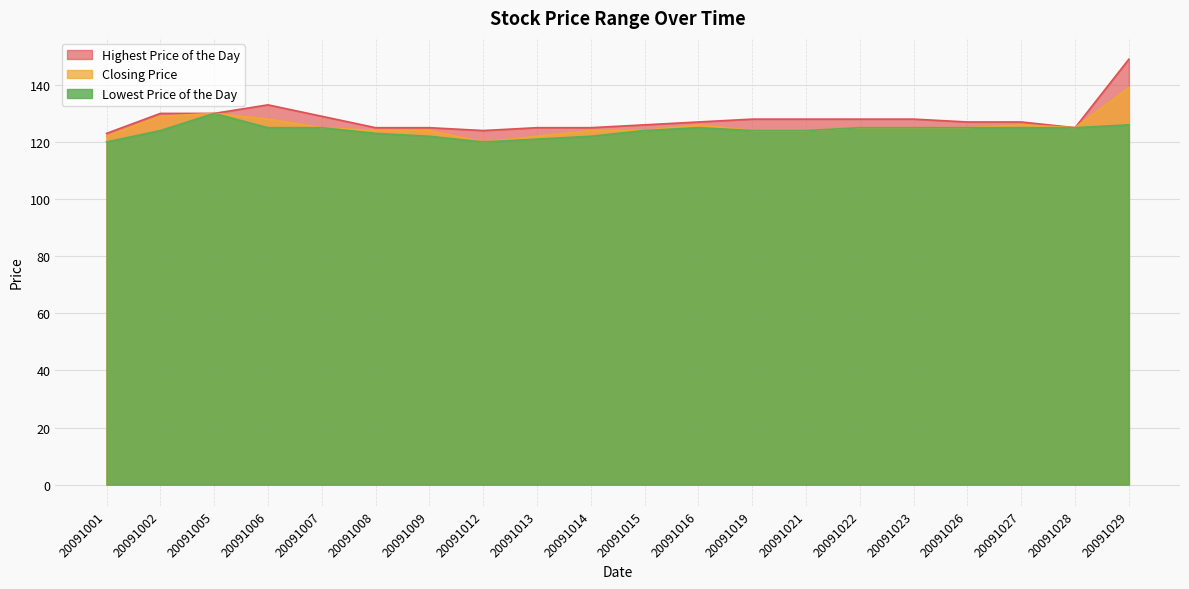

Reading right to left, list all the values displayed in this chart.

Highest Price of the Day: 149	125	127	127	128	128	128	128	127	126	125	125	124	125	125	129	133	130	130	123
Closing Price: 139	125	126	125	125	125	124	124	126	124	124	122	120	124	124	125	128	130	129	122
Lowest Price of the Day: 126	125	125	125	125	125	124	124	125	124	122	121	120	122	123	125	125	130	124	120